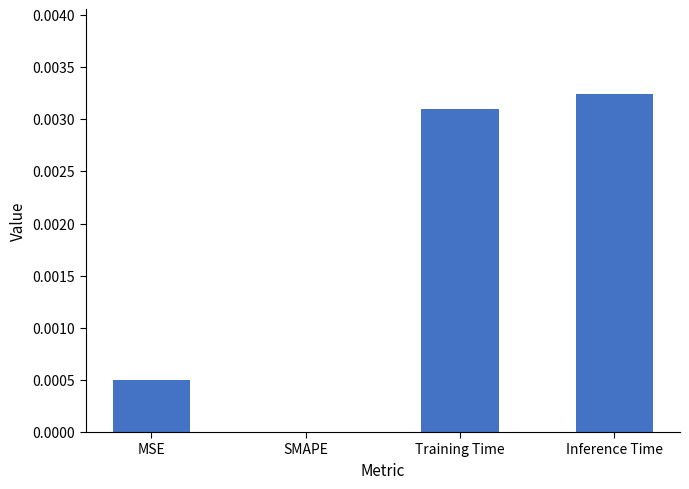

At which category does the chart reach its peak across all series?

Inference Time